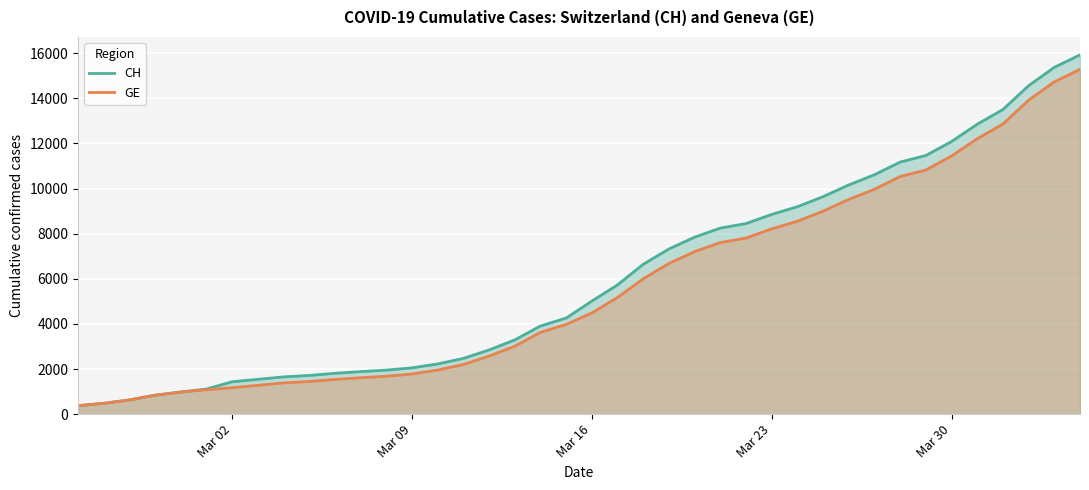

What is the highest value of the GE series?

15284